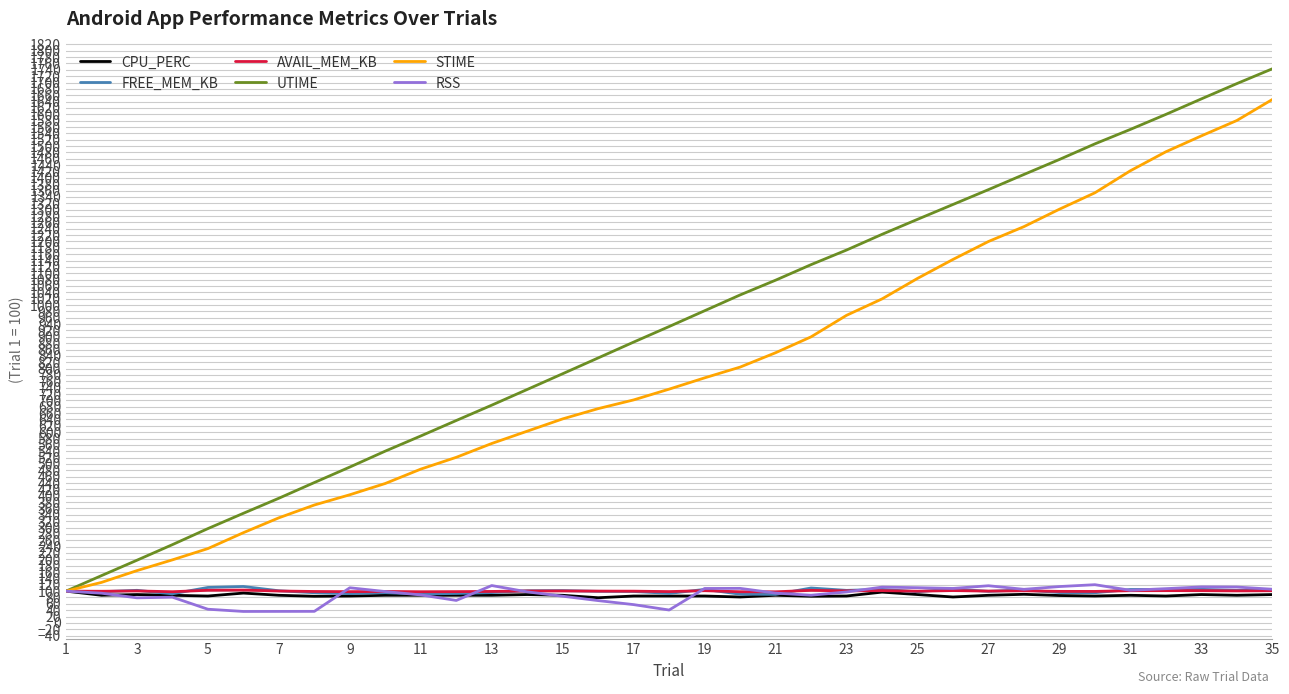

Which series has the widest spread of values?

UTIME